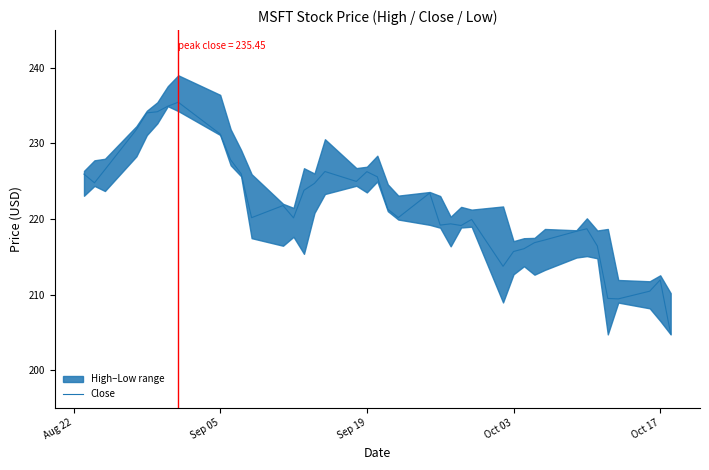

True or false: Close has a value of 312.0 at Oct 03.

False